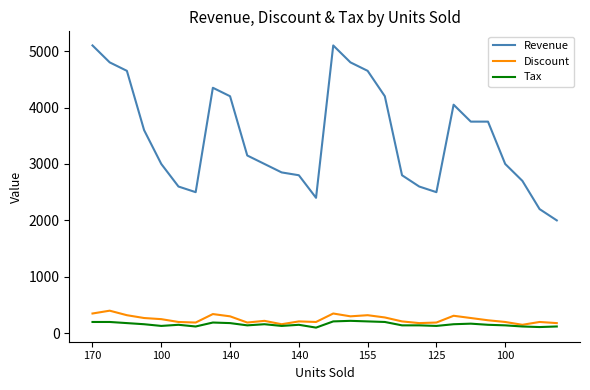

True or false: Tax and Revenue intersect in this chart.

False